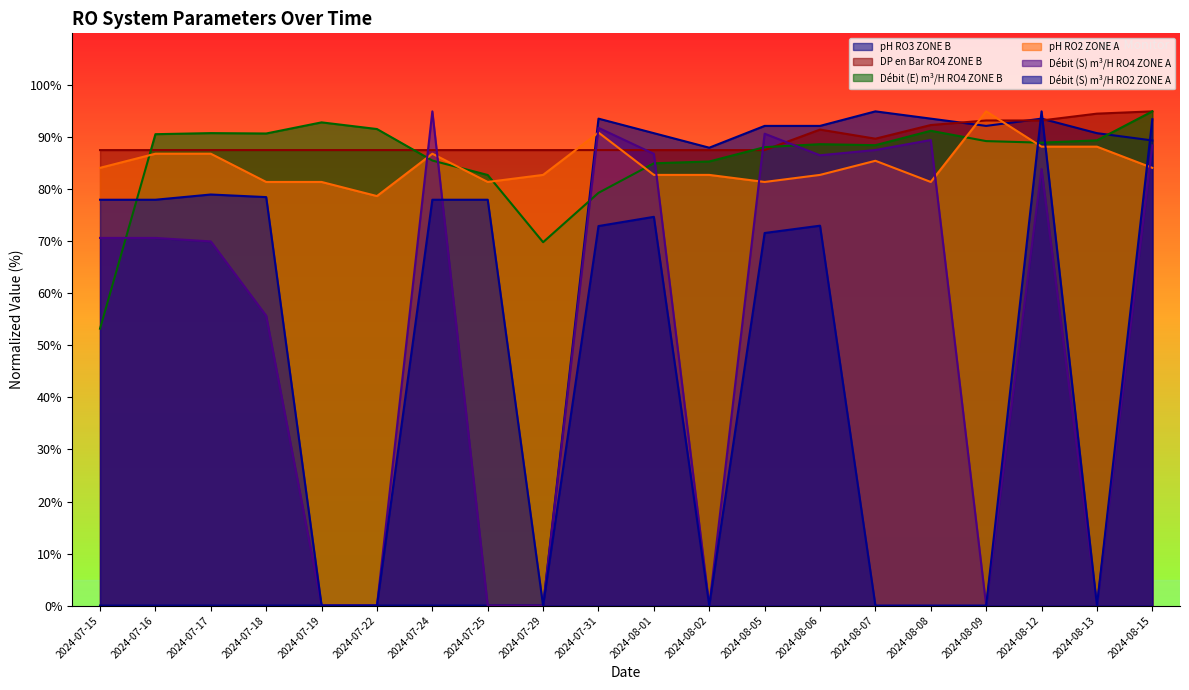

At which category is the sum across all series the highest?

2024-08-15